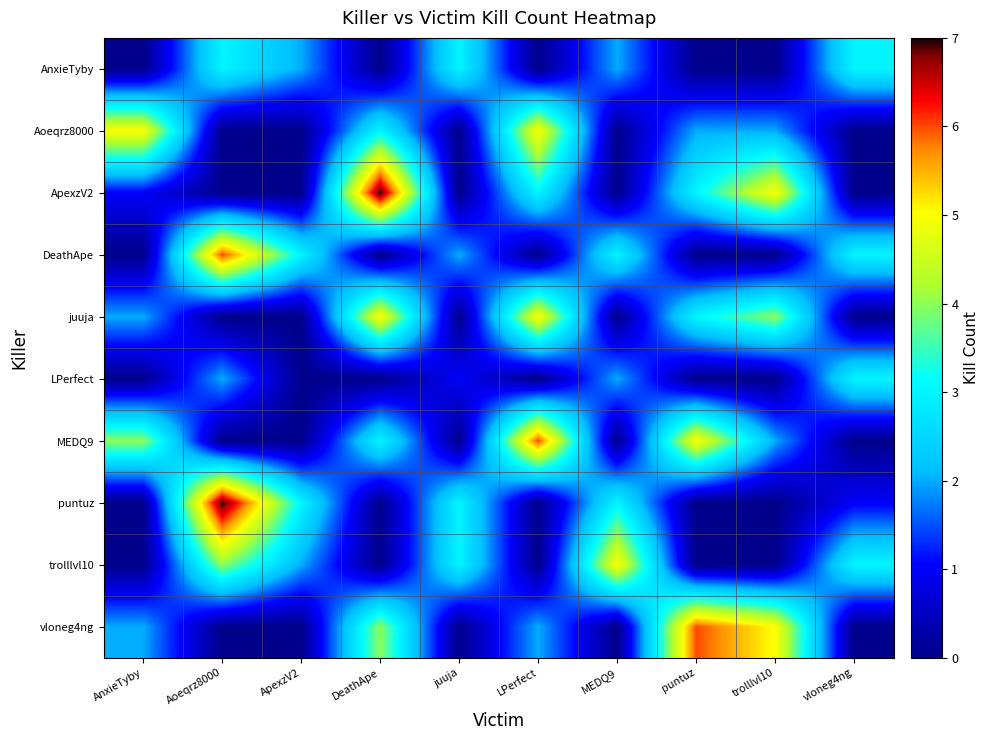

Rank the series at LPerfect from lowest to highest value.

AnxieTyby, DeathApe, LPerfect, puntuz, trolllvl10, vloneg4ng, ApexzV2, Aoeqrz8000, juuja, MEDQ9